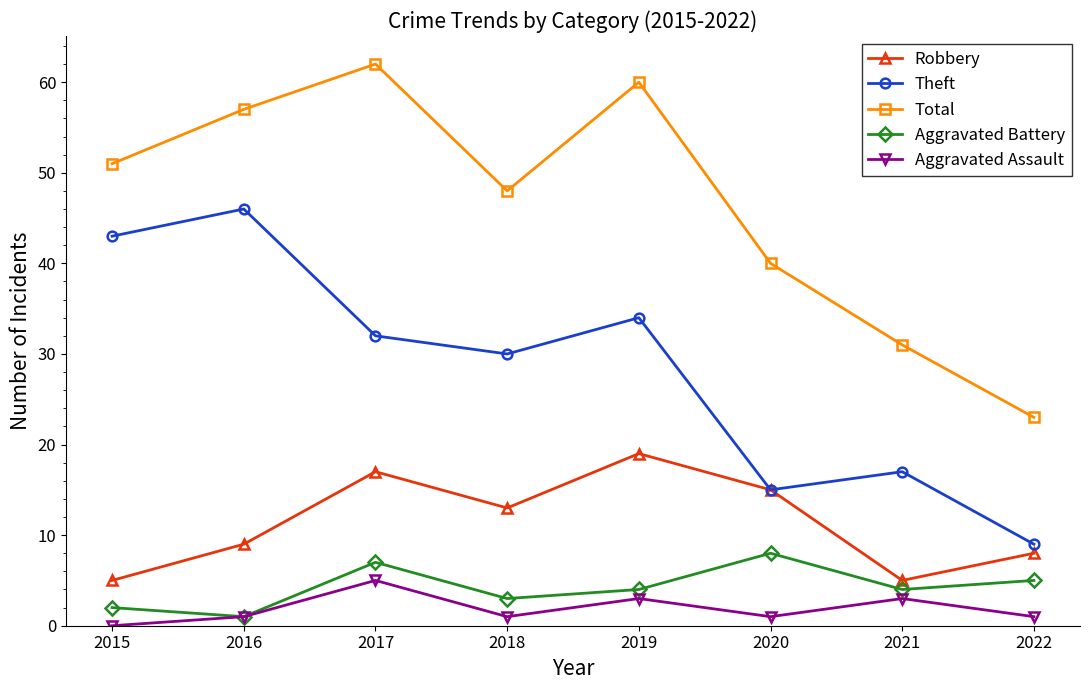

How many interior local valleys does the Total series have?

1